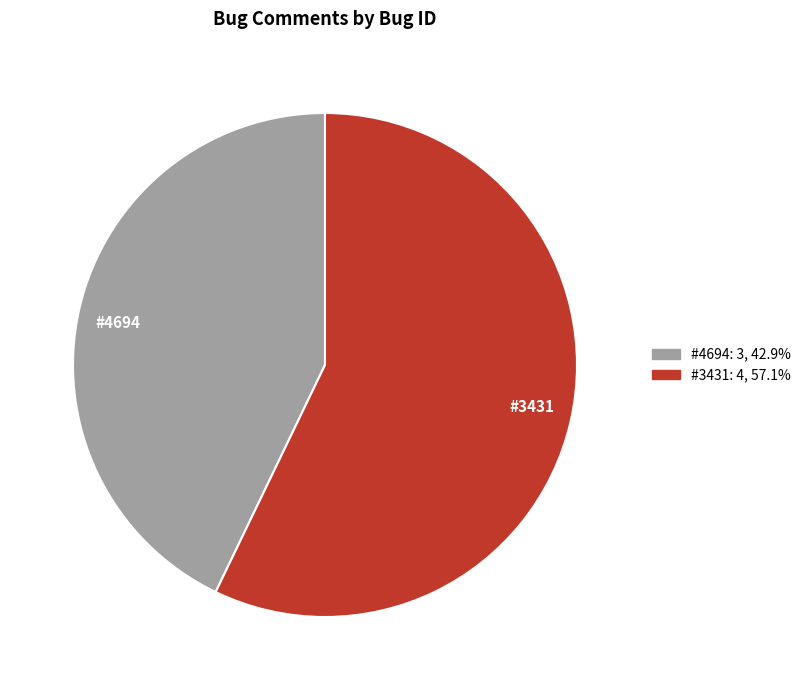

Is there any slice that represents more than half of the pie?

Yes